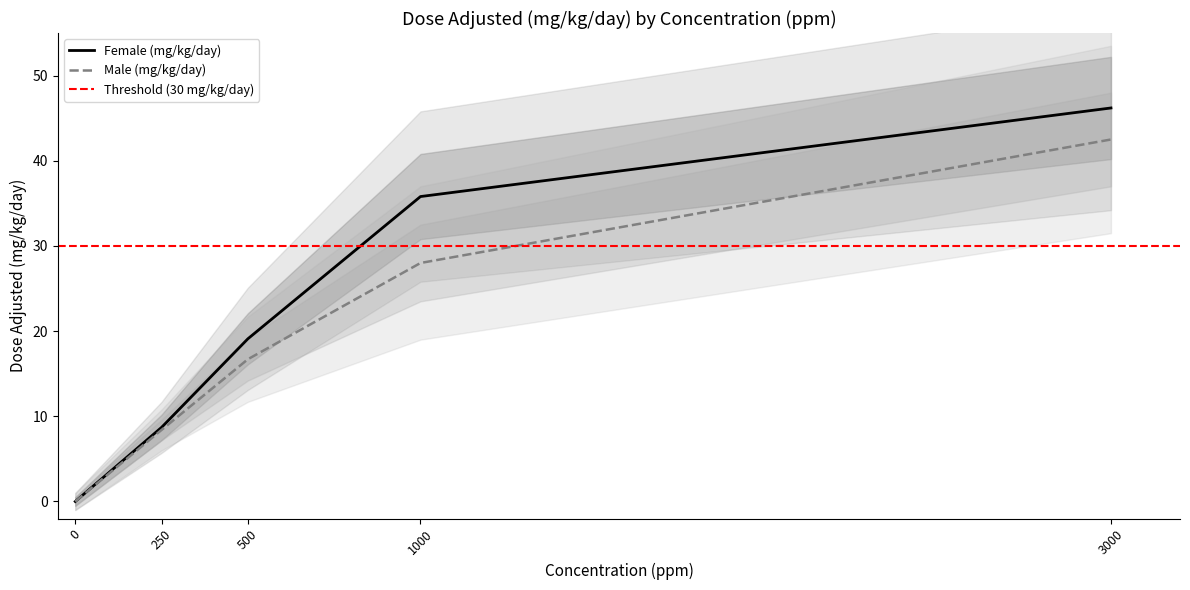

What is the value of the Female (mg/kg/day) point at the 2nd from the left?

8.7